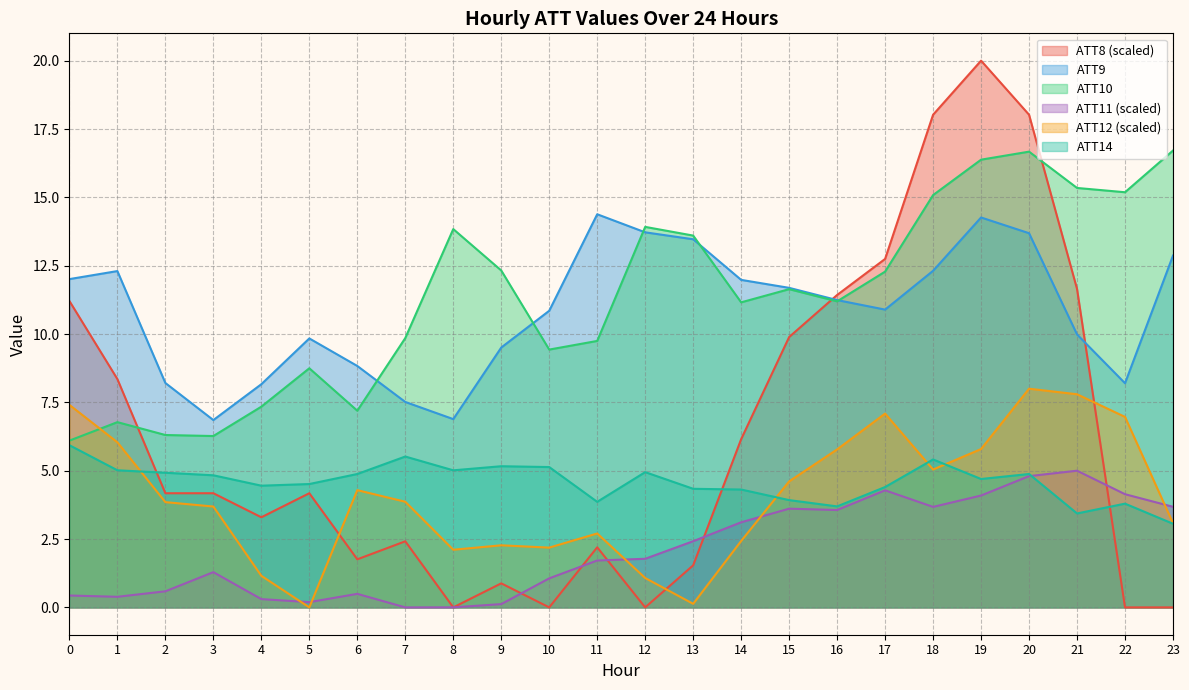

True or false: ATT14 has more than 1 points higher than both neighbors.

True